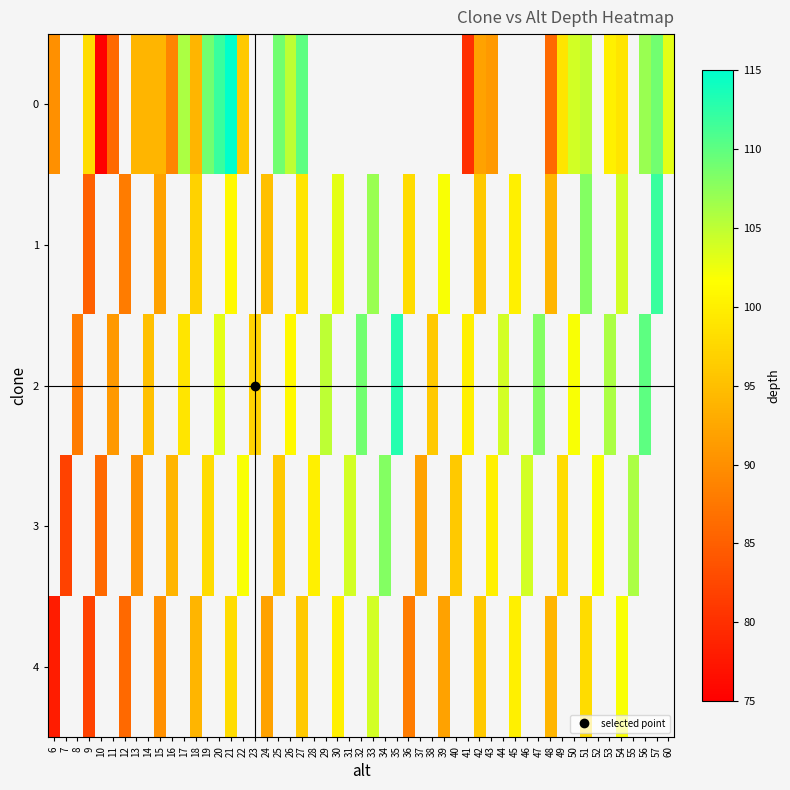

Rank the series by their maximum value, from highest to lowest.

0, 1, 2, 3, 4